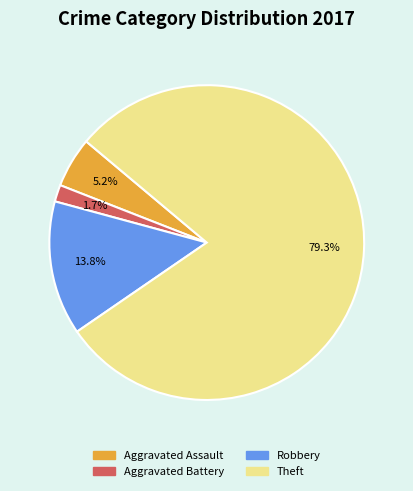

To the nearest percent, what is the average slice percentage?

25%